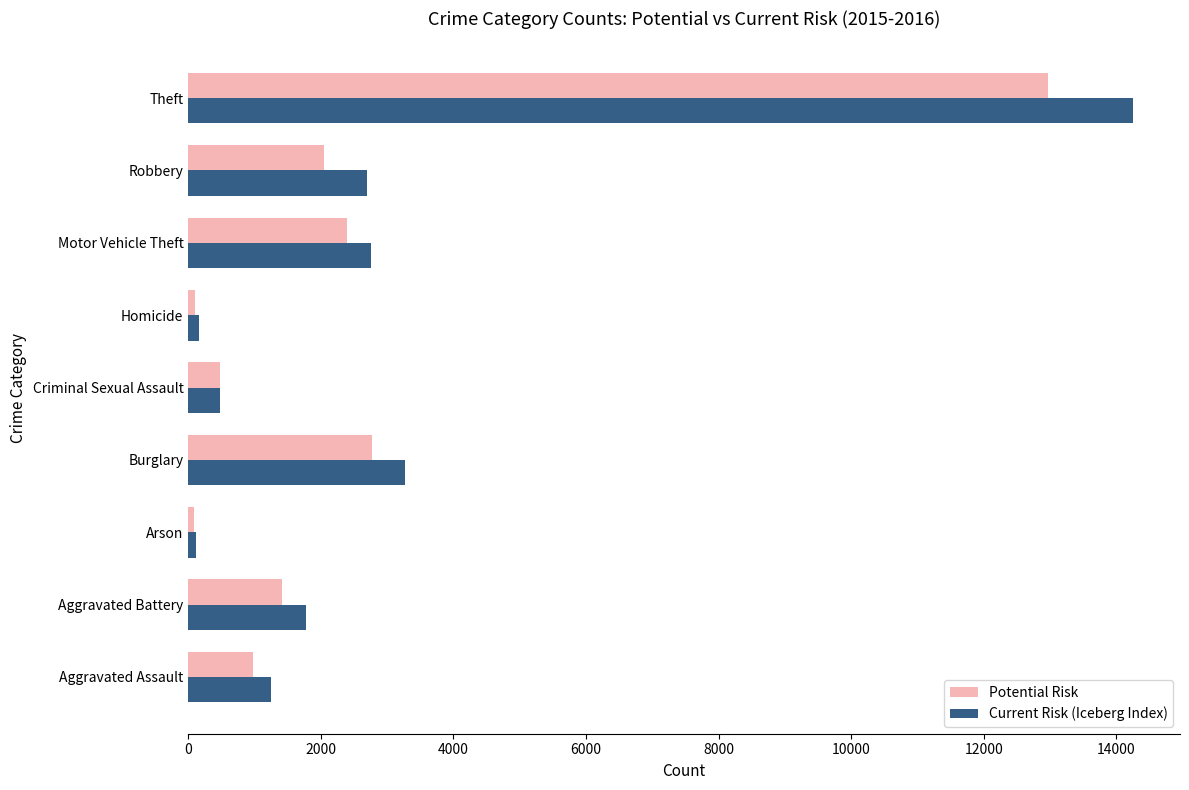

At how many categories does at least one series exceed 5700?

1